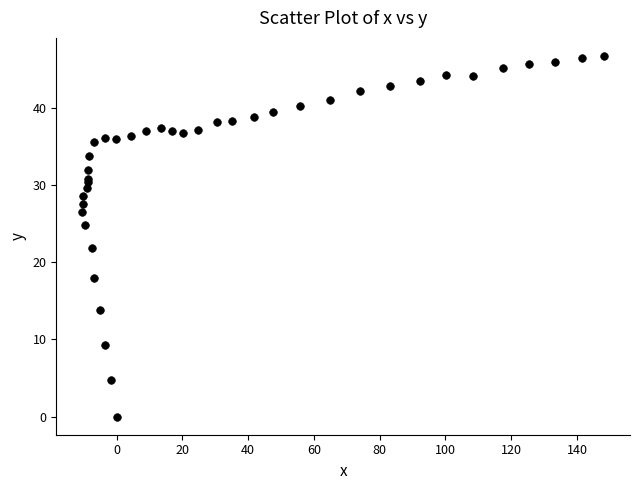

What Y value in the scatter plot is closest to 23?

21.8